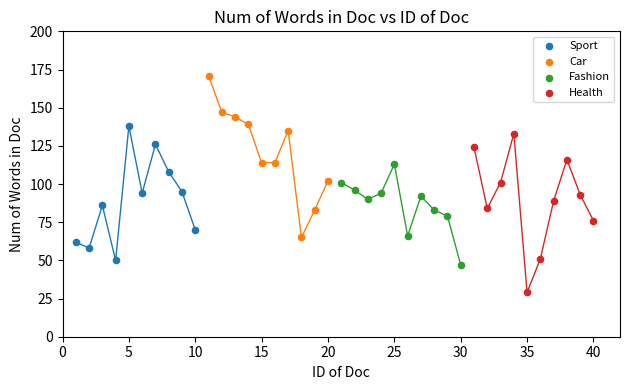

Which series contains the highest Y value?

Car